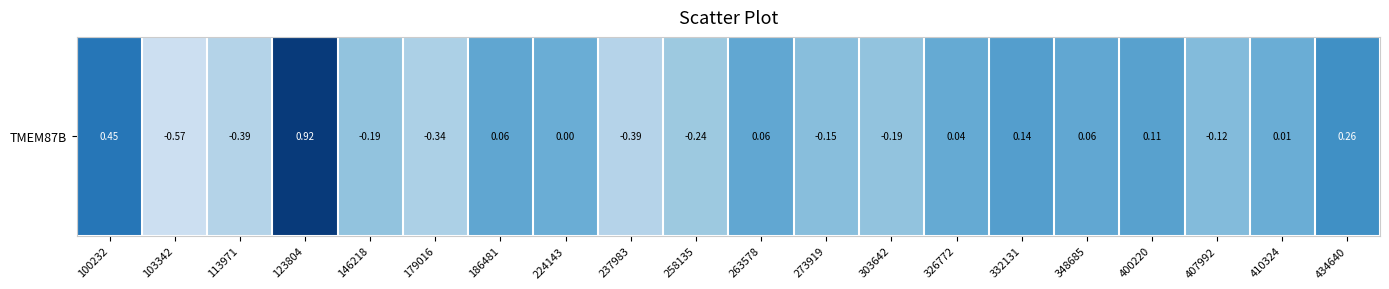

Count the number of data series in this chart.

1